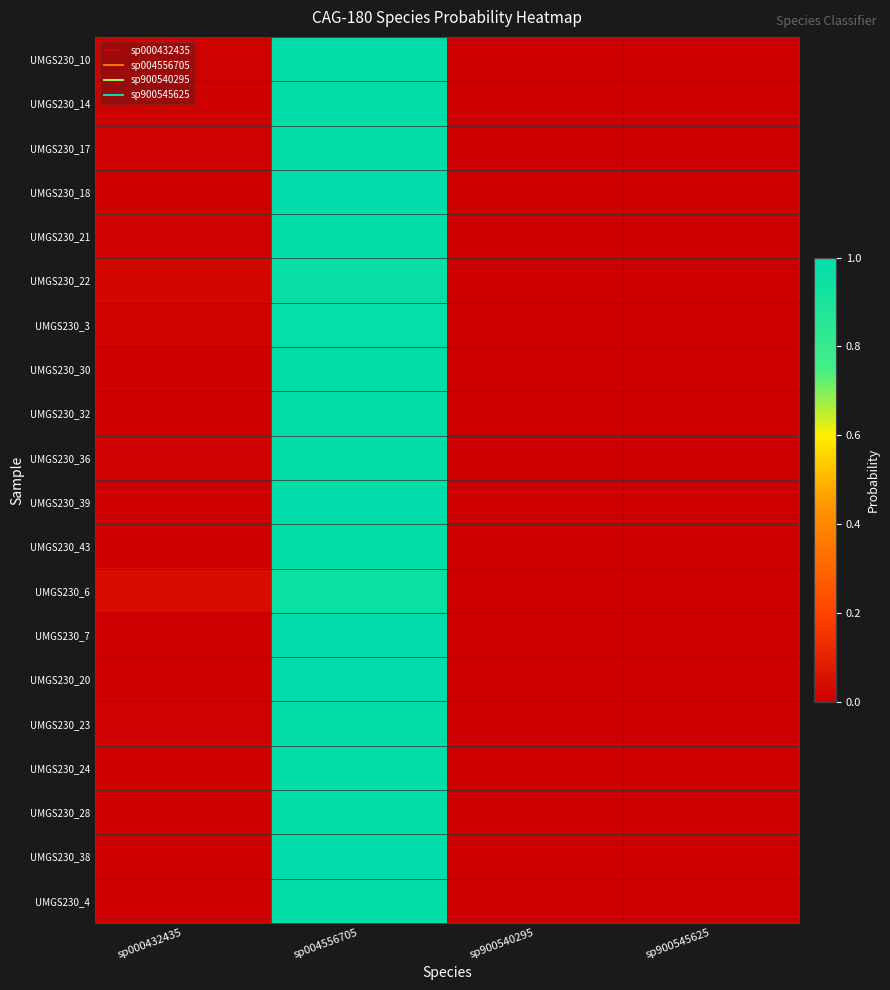

At which category does the chart reach its peak across all series?

sp004556705